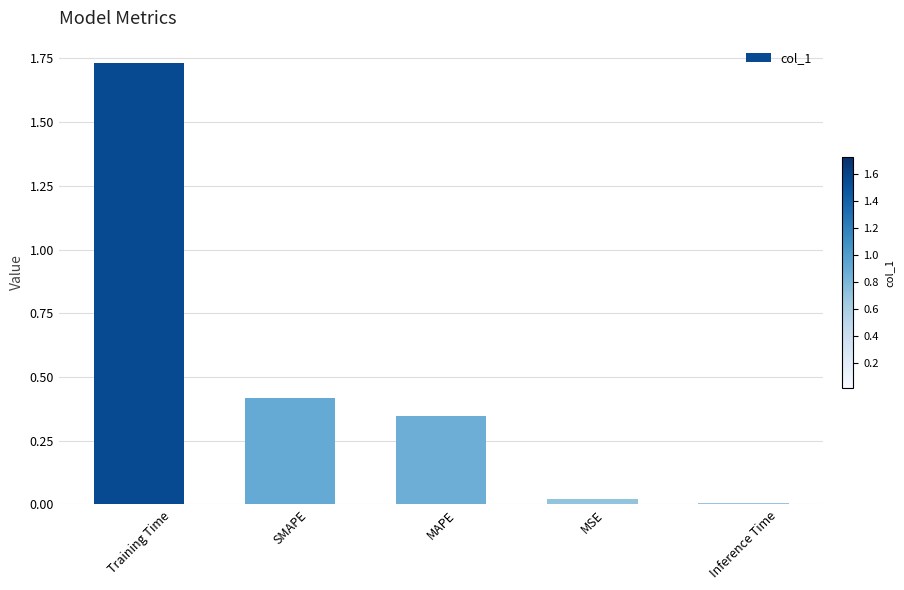

What is the sum of the values at Training Time and MAPE?

2.1